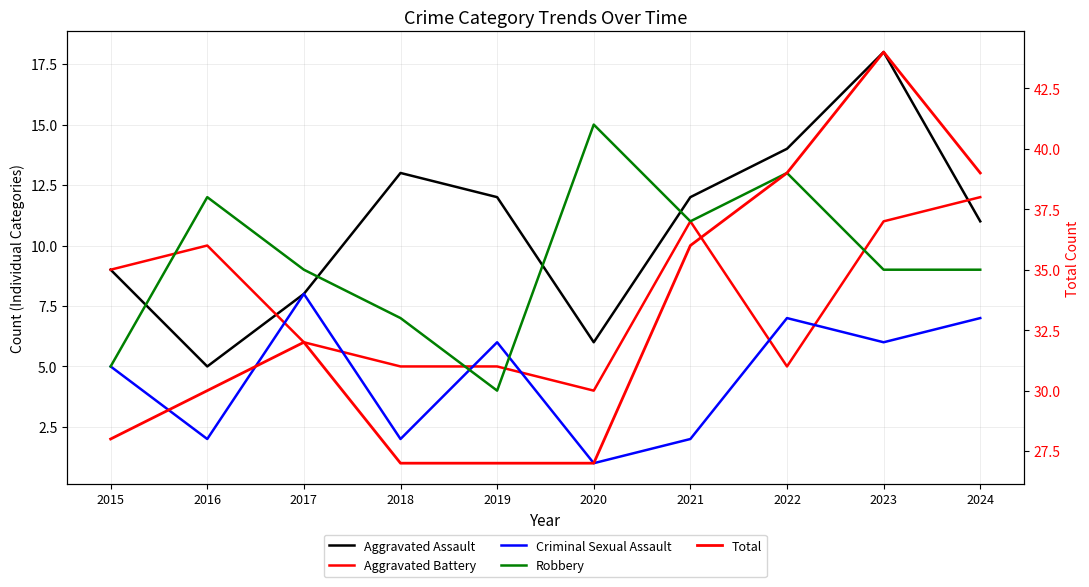

Where is the first local minimum for Aggravated Assault?

2016